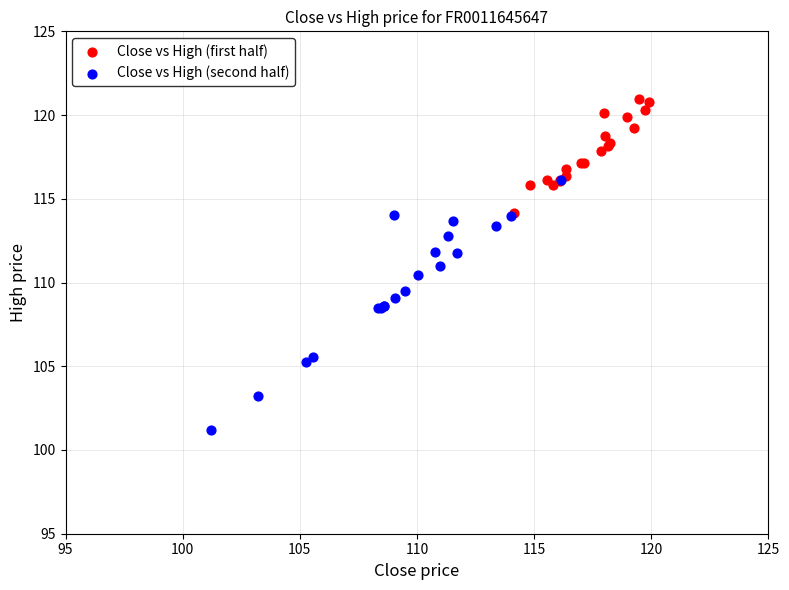

Which series contains the highest Y value?

Close vs High (first half)